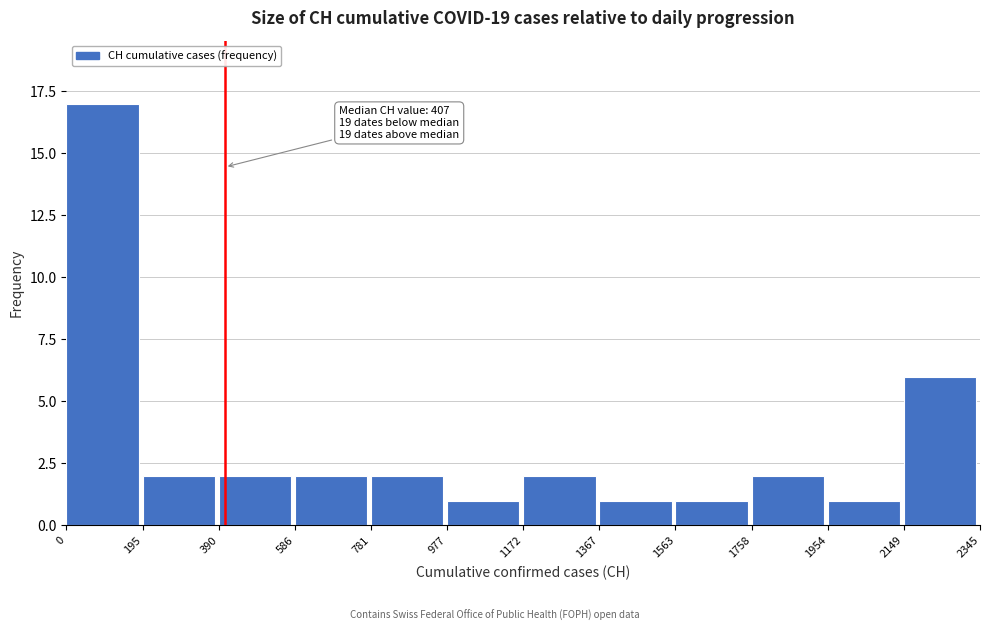

Which range on the x-axis has the tallest bar?

0 to 195